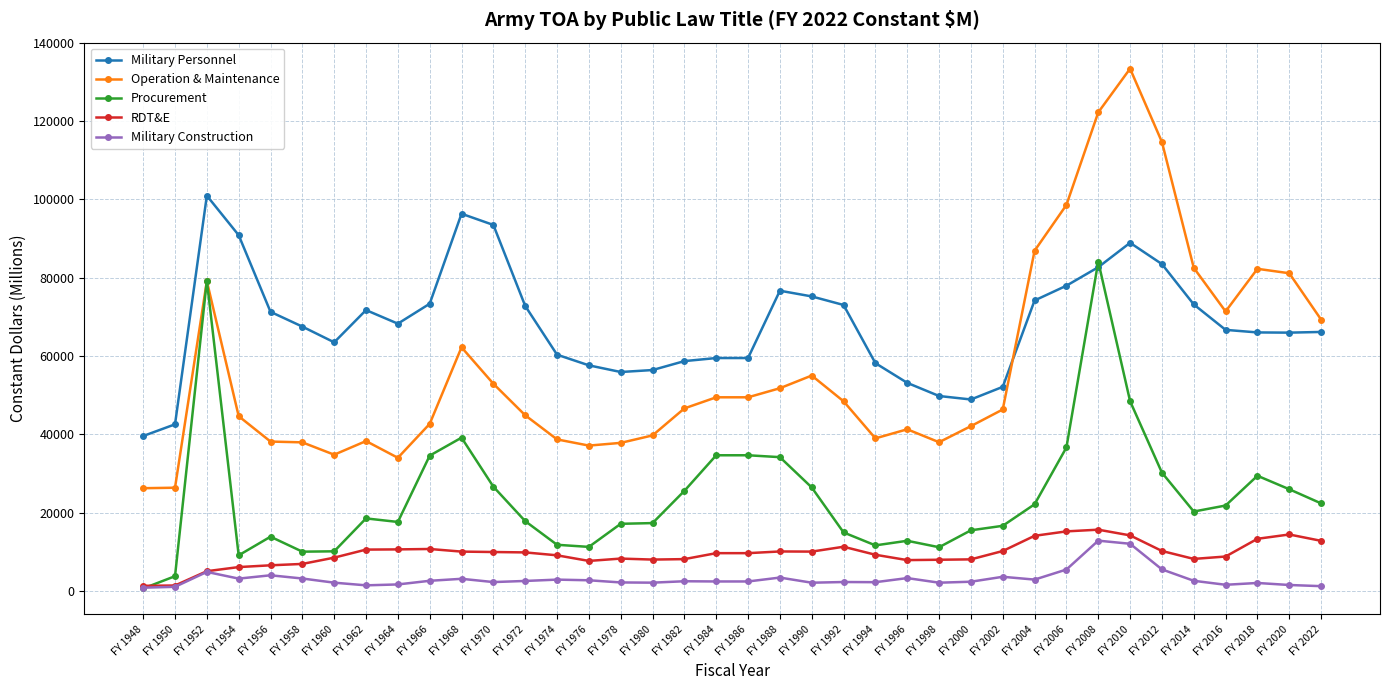

How many intersections are there between Procurement and RDT&E?

1